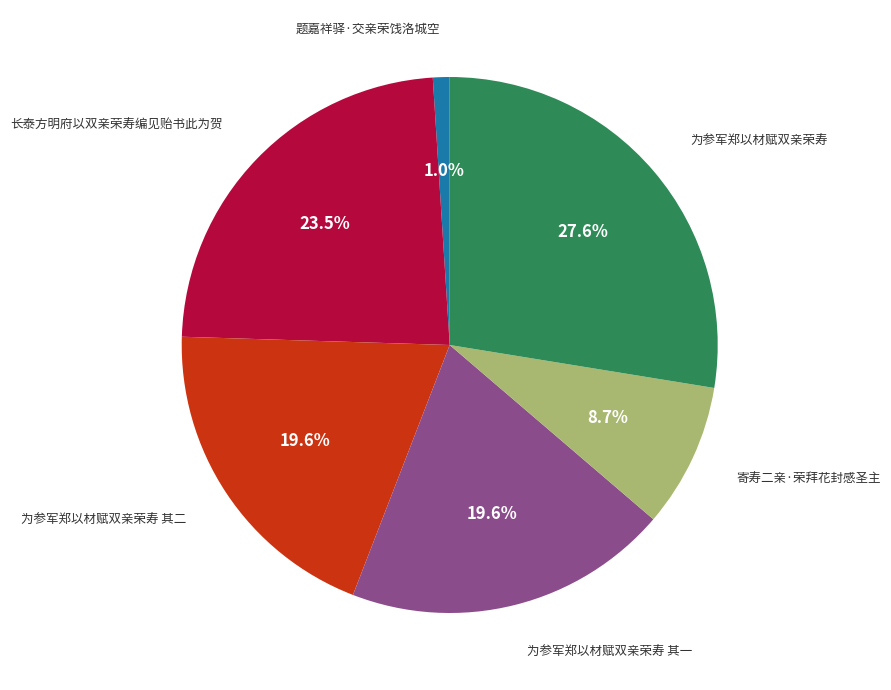

Is there any slice that represents more than half of the pie?

No